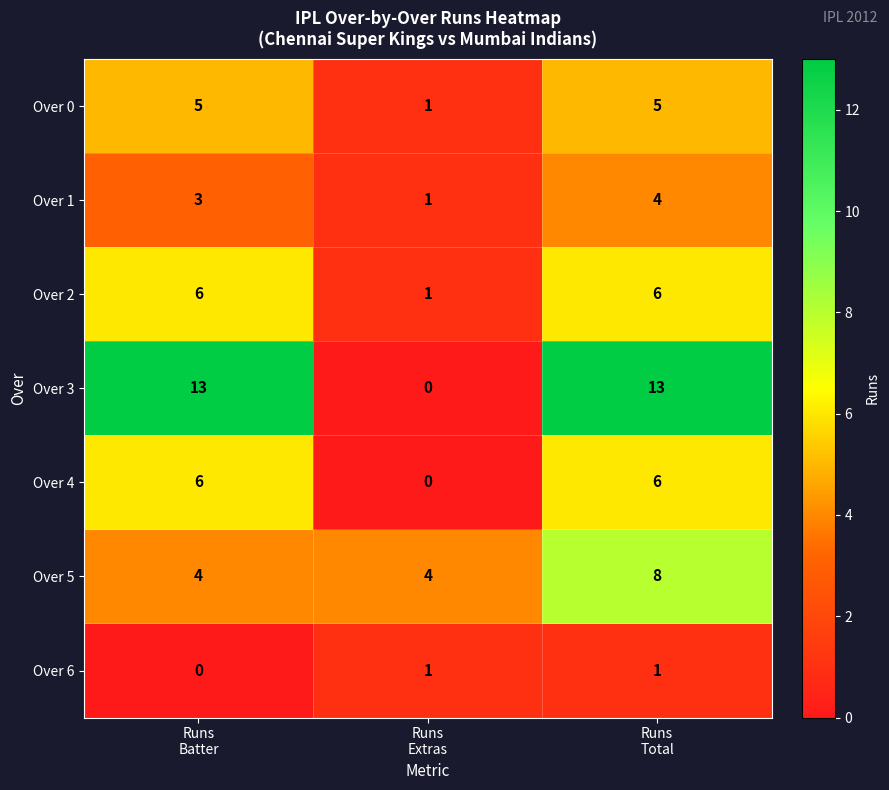

What is the total value across all series at Runs
Total?

43